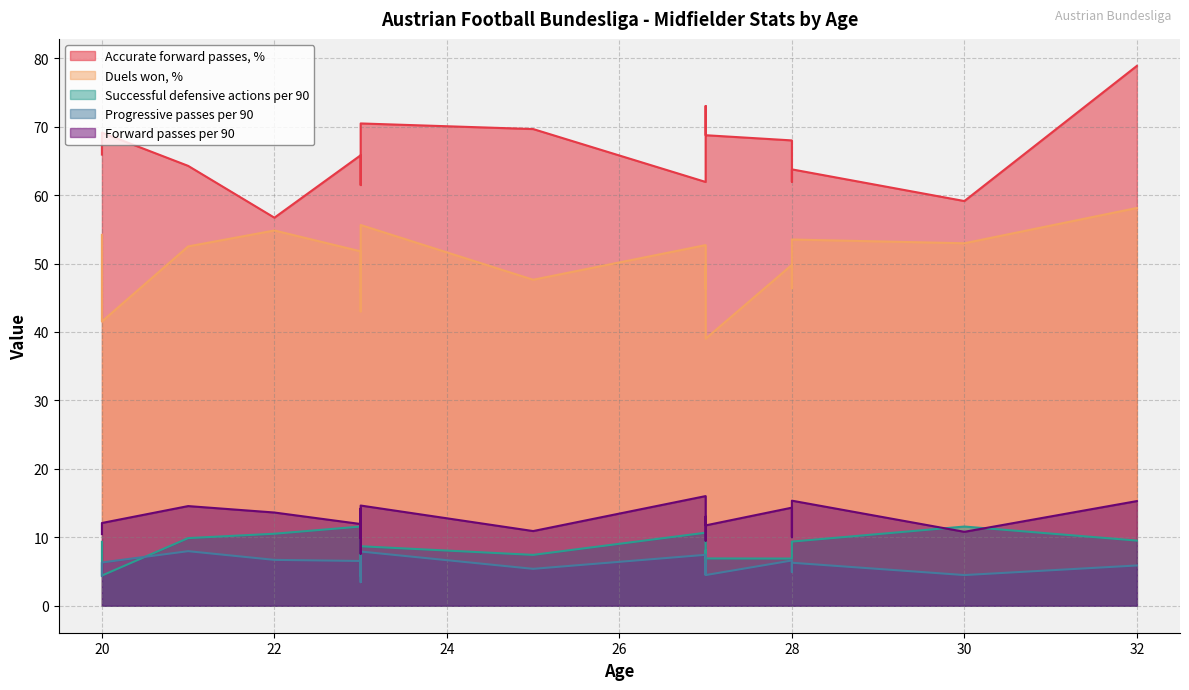

At how many categories does at least one series exceed 71?

2